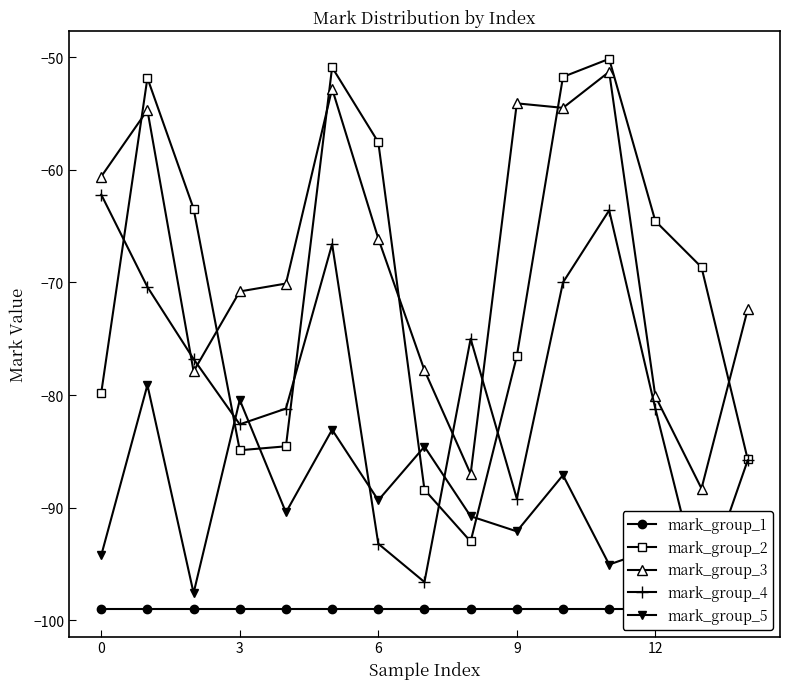

What are all the series names shown in the legend?

mark_group_1, mark_group_2, mark_group_3, mark_group_4, mark_group_5